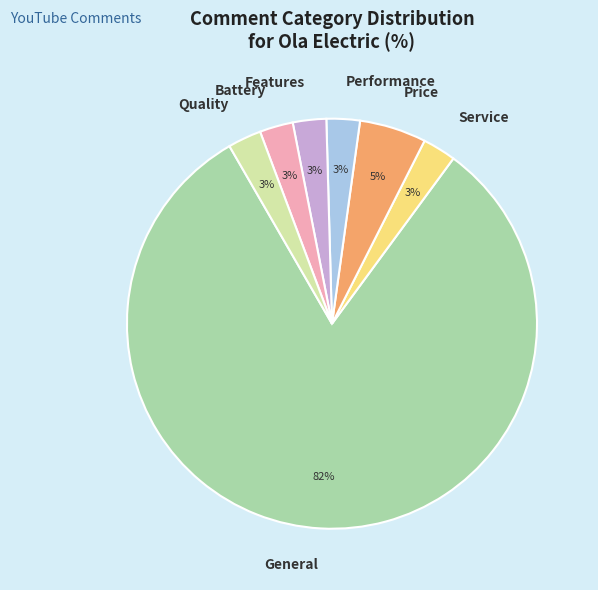

To the nearest percent, what is the combined percentage of Performance and Price?

8%